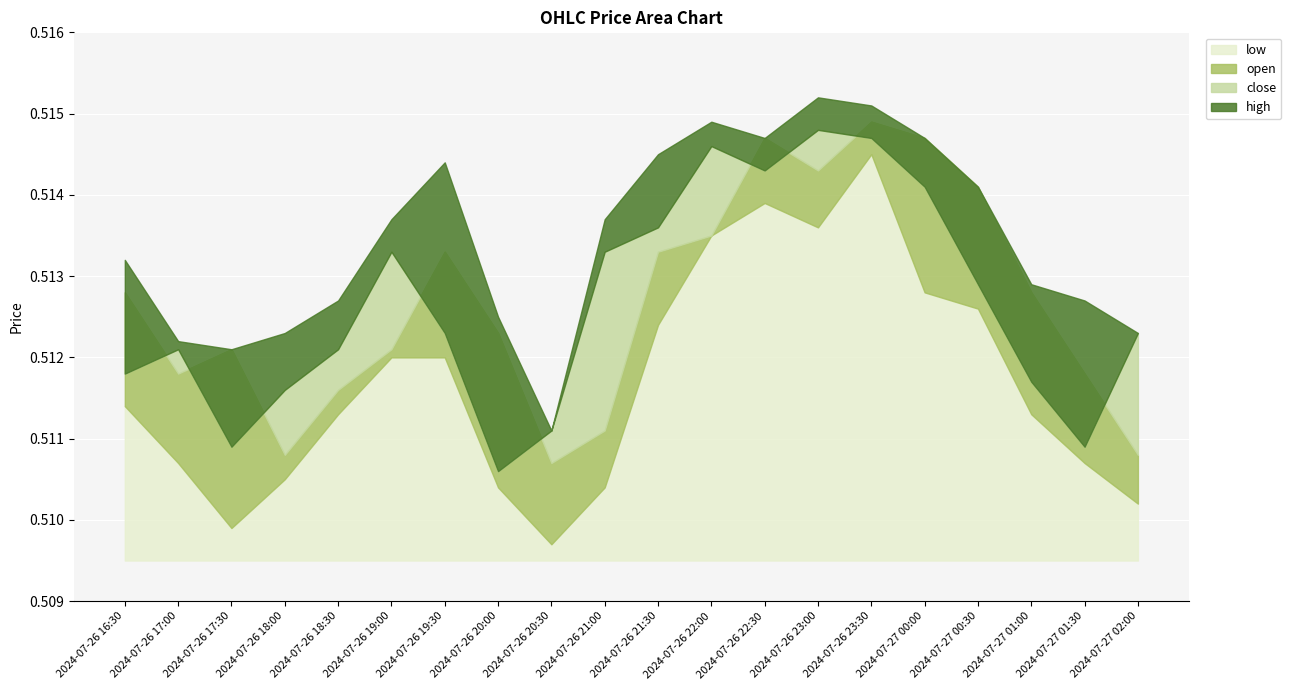

Is the value of open at 2024-07-26 21:30 greater than the value of close at 2024-07-26 19:30?

Yes